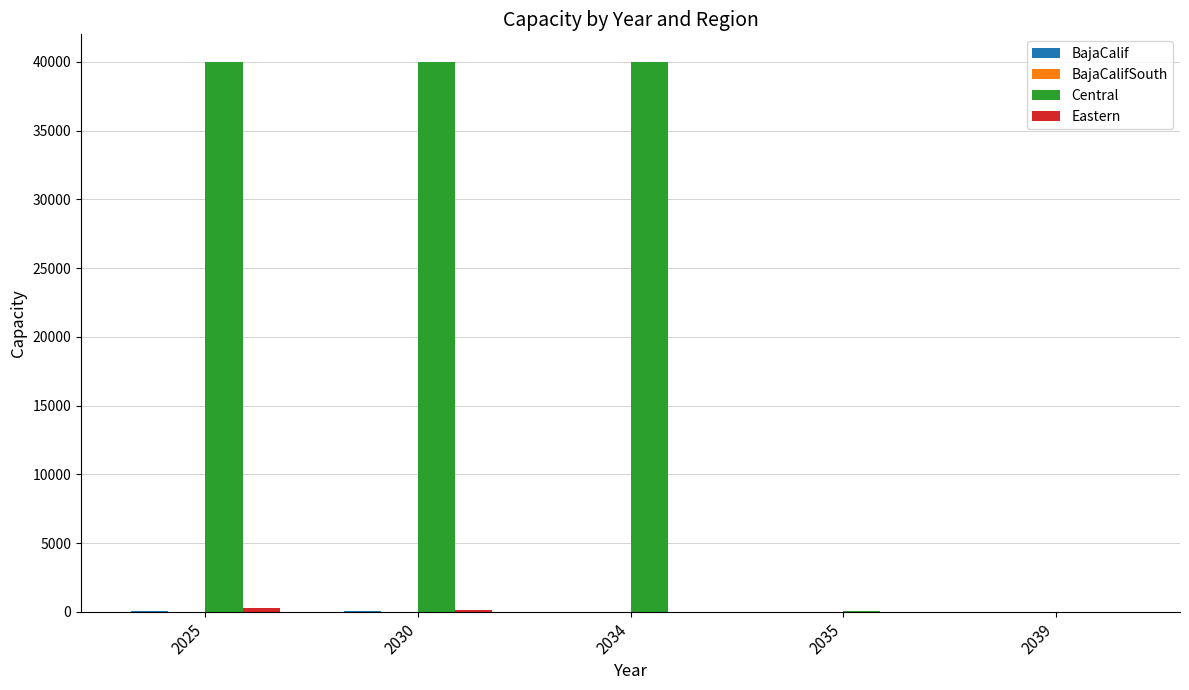

How many data points does each series have?

5